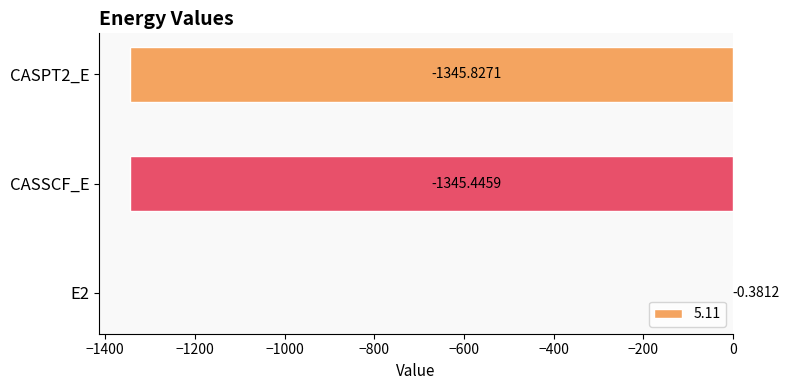

How many data points are above -1345?

1